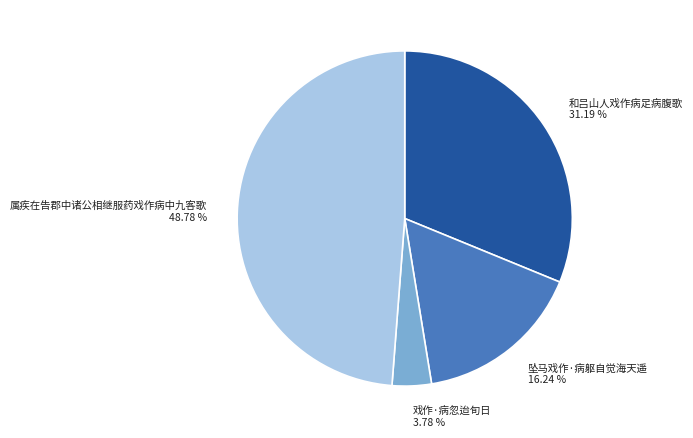

Does 属疾在告郡中诸公相继服药戏作病中九客歌 represent more than half of the total?

No